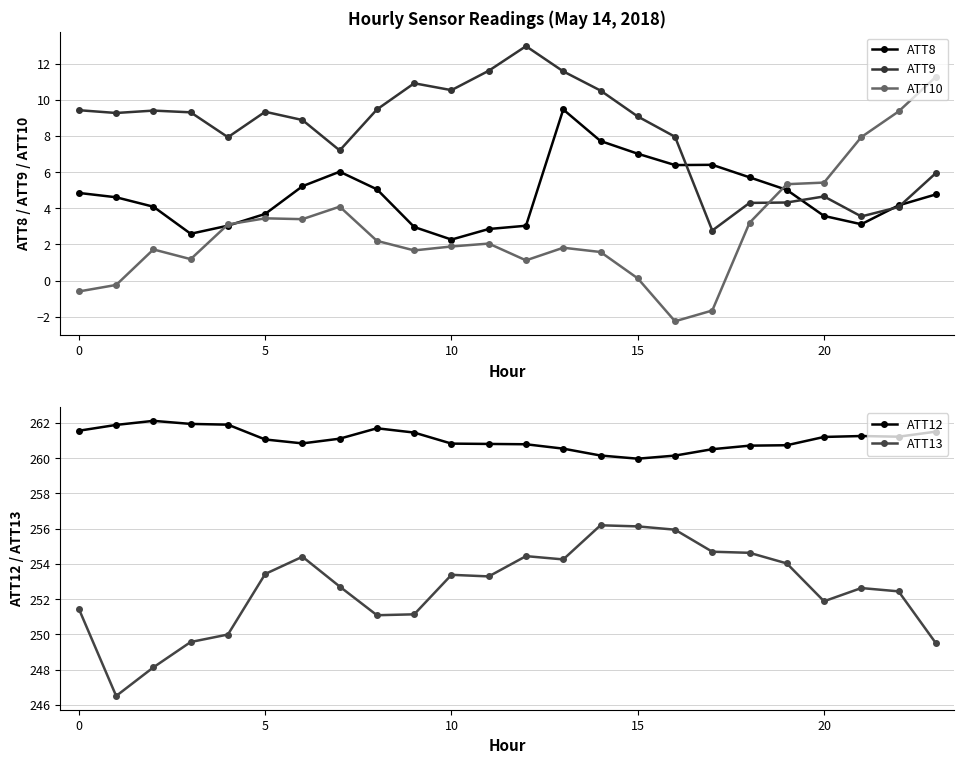

The ATT9 series shows 8.1 at 20. True or false?

False